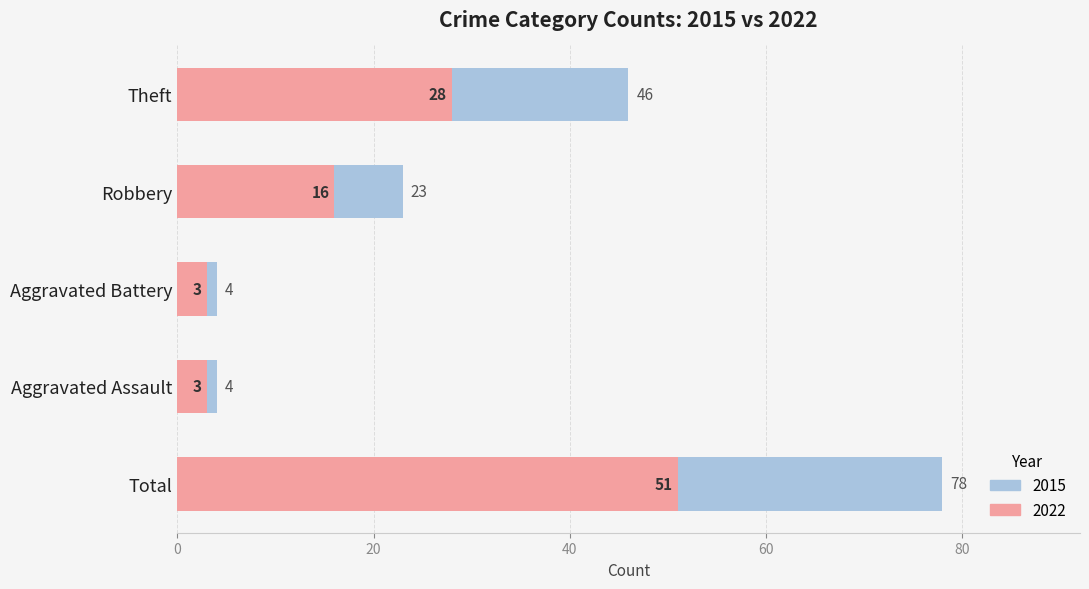

The Highlight series shows 29 at Total. True or false?

False